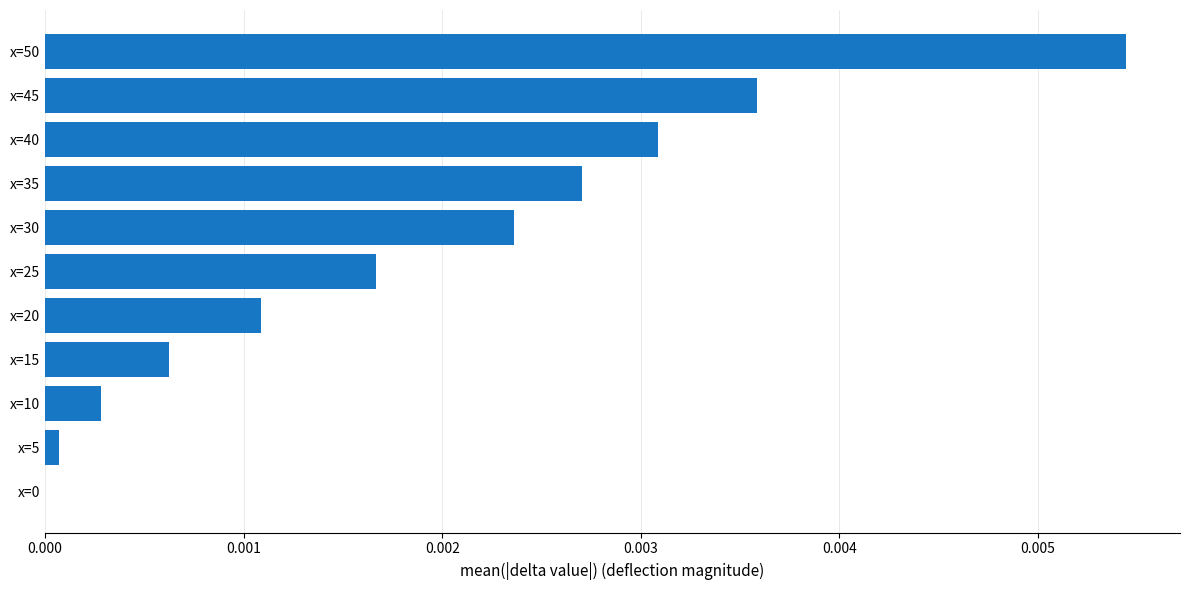

Which has a higher value, x=20 or x=25?

x=25